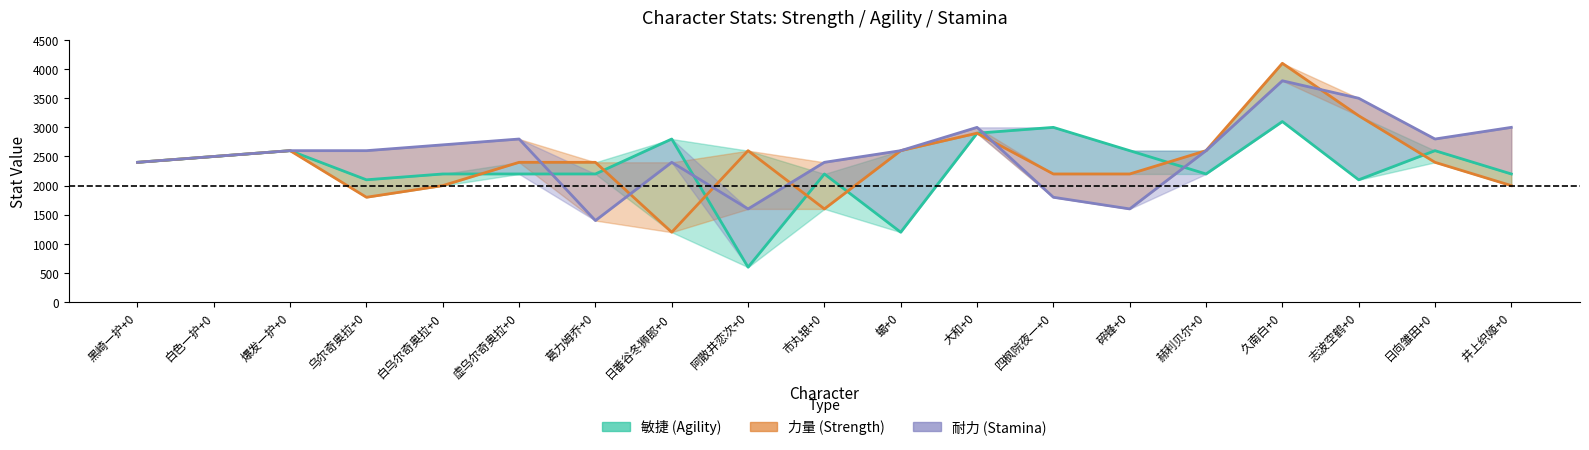

What are all the series names shown in the legend?

敏捷, 力量, 耐力